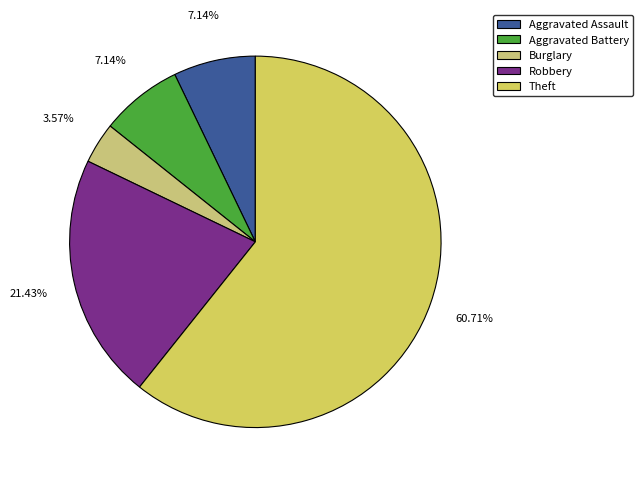

How many slices are in this pie chart?

5